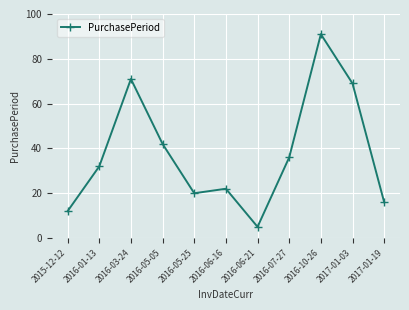

Reading right to left, list all the values displayed in this chart.

2017-01-19=16	2017-01-03=69	2016-10-26=91	2016-07-27=36	2016-06-21=5	2016-06-16=22	2016-05-25=20	2016-05-05=42	2016-03-24=71	2016-01-13=32	2015-12-12=12